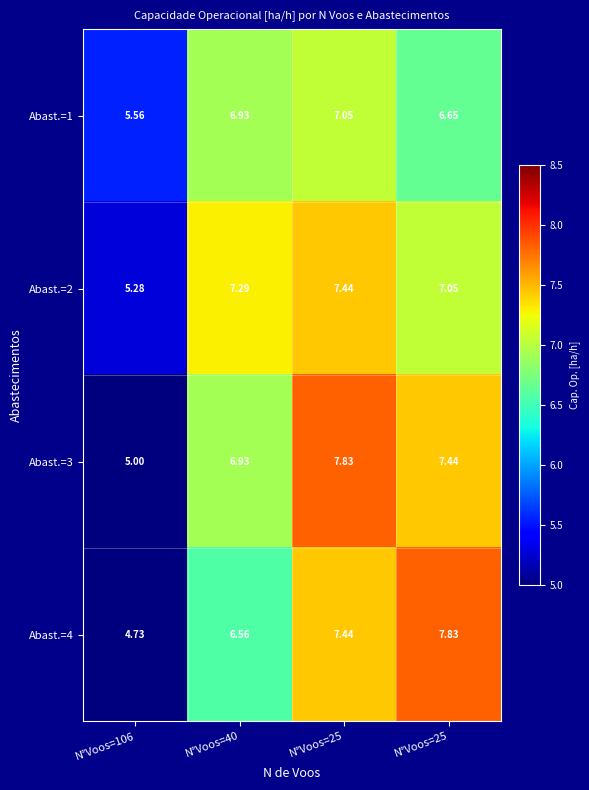

Which category has the highest value across all series?

N°Voos=25